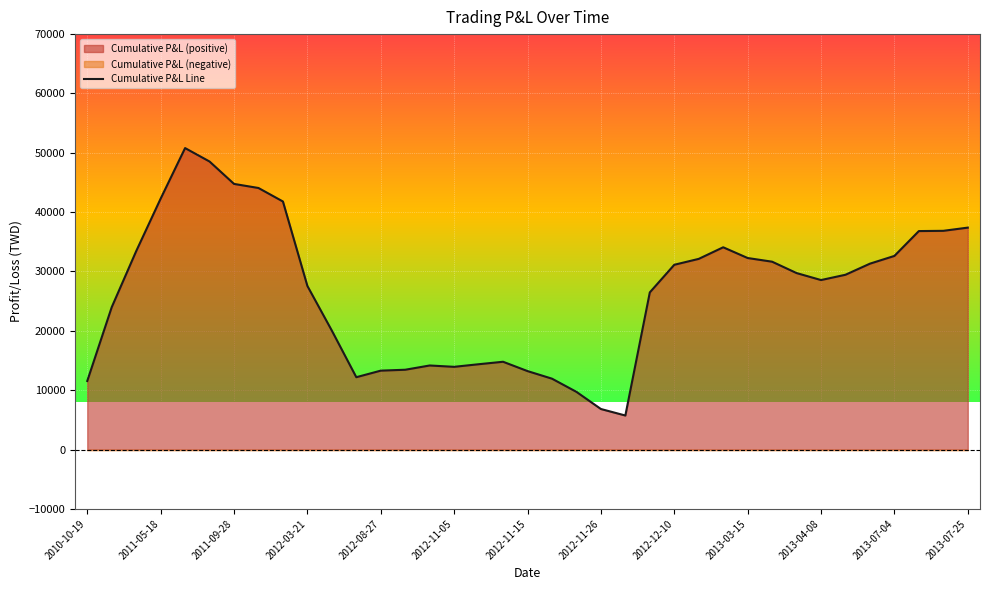

Approximately how many times larger is the value at 25 compared to 23?

1.2